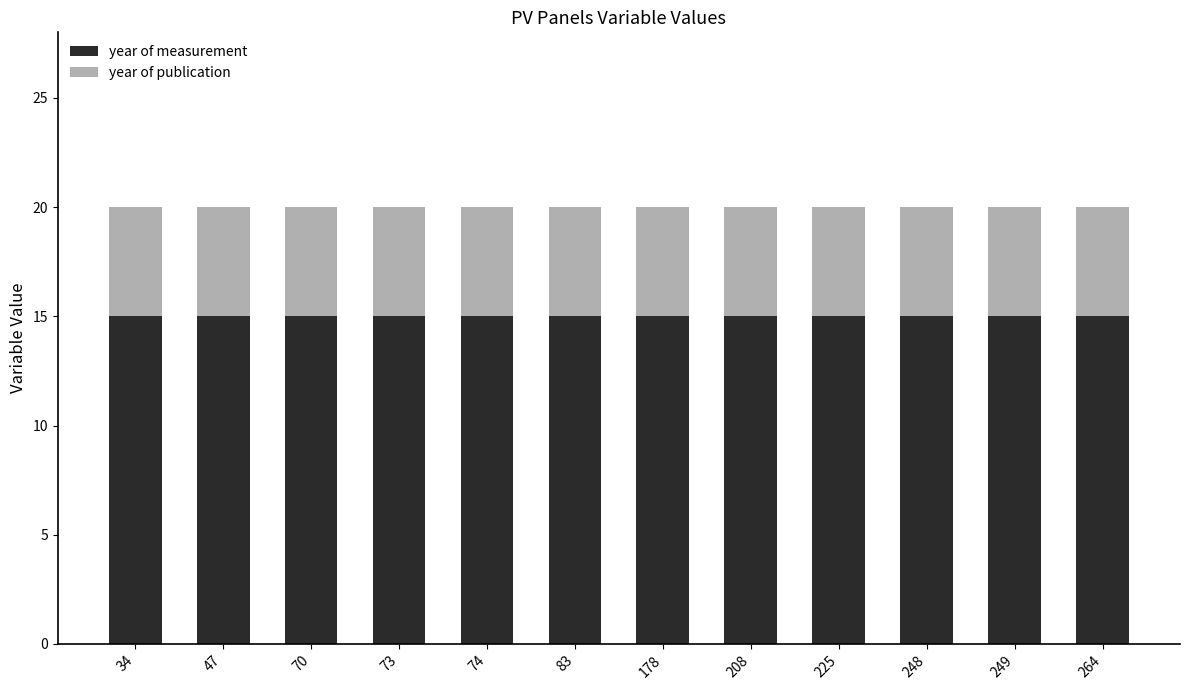

What is the average value of the year of measurement series?

15